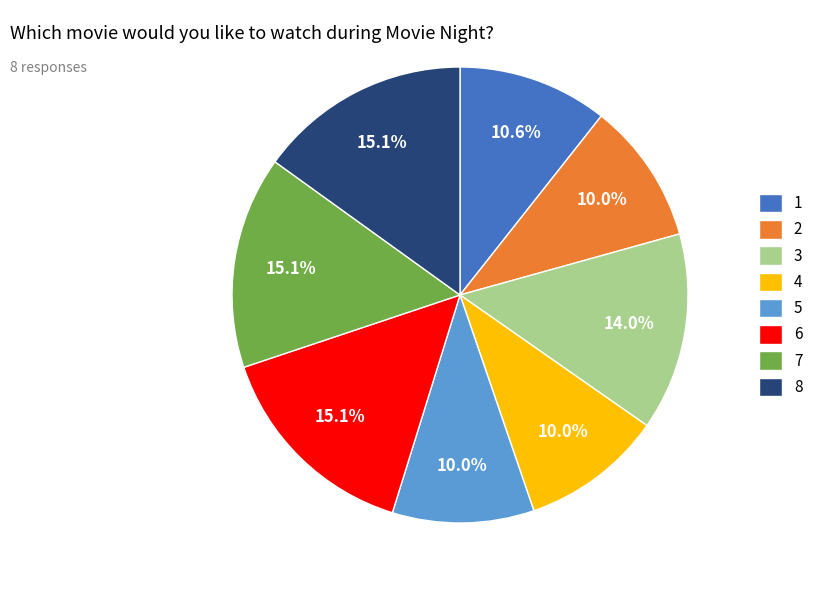

What percentage is the 2 slice, to the nearest percent?

10%